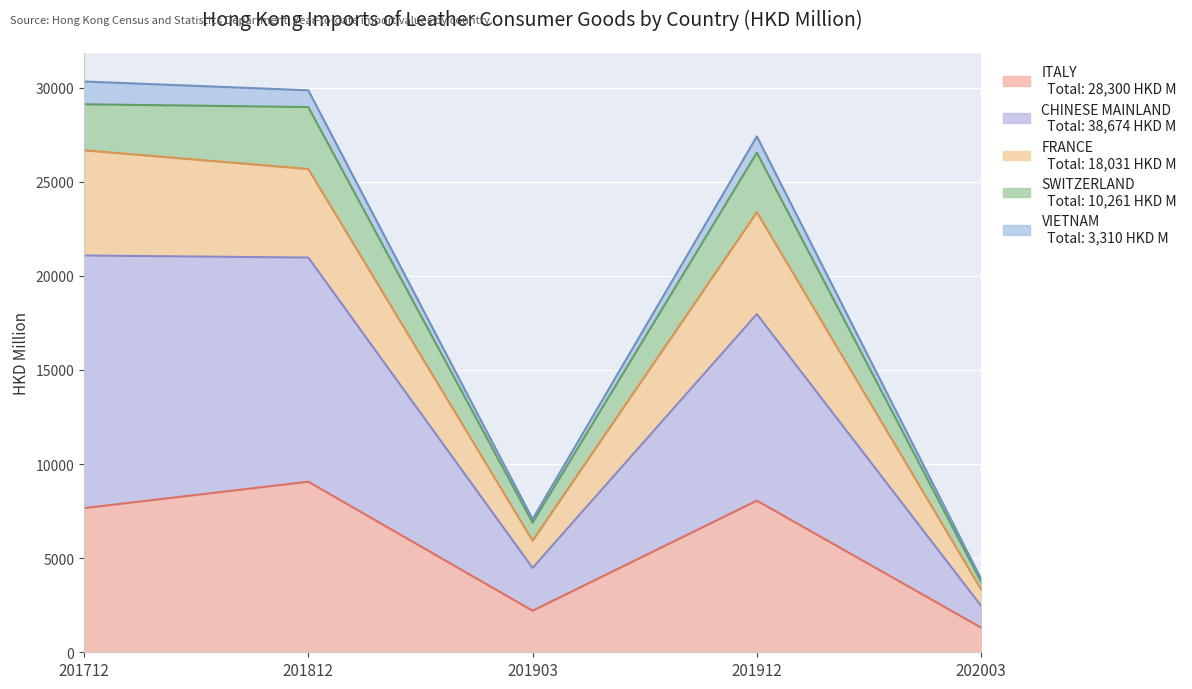

What is the total value across all series at 201712?

30330.5